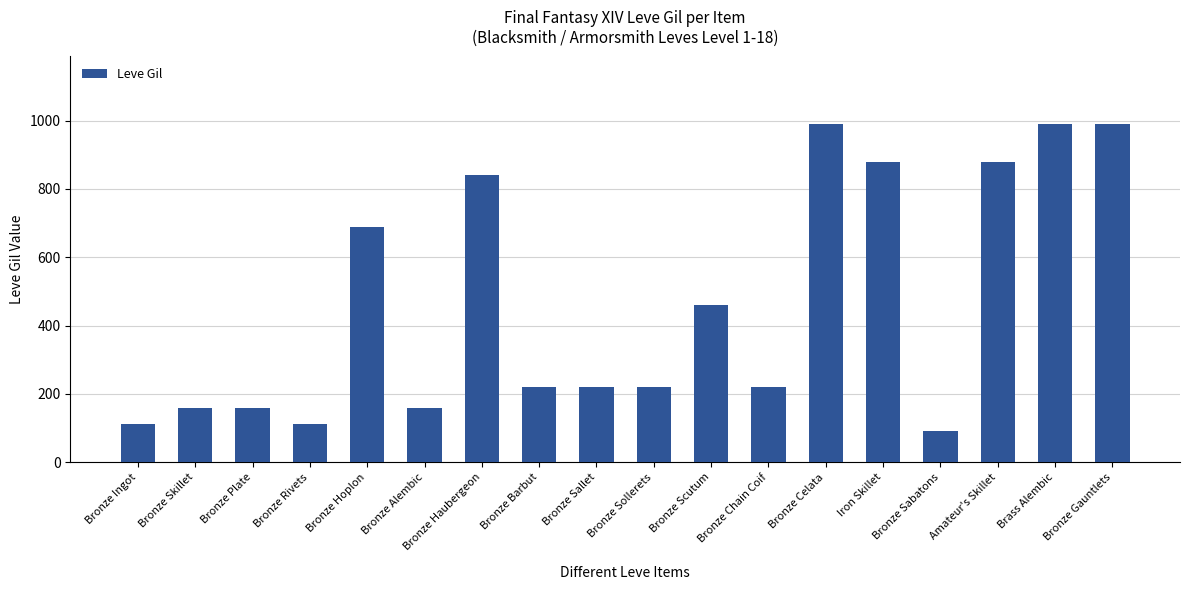

True or false: the data shows 160 at Bronze Plate.

True